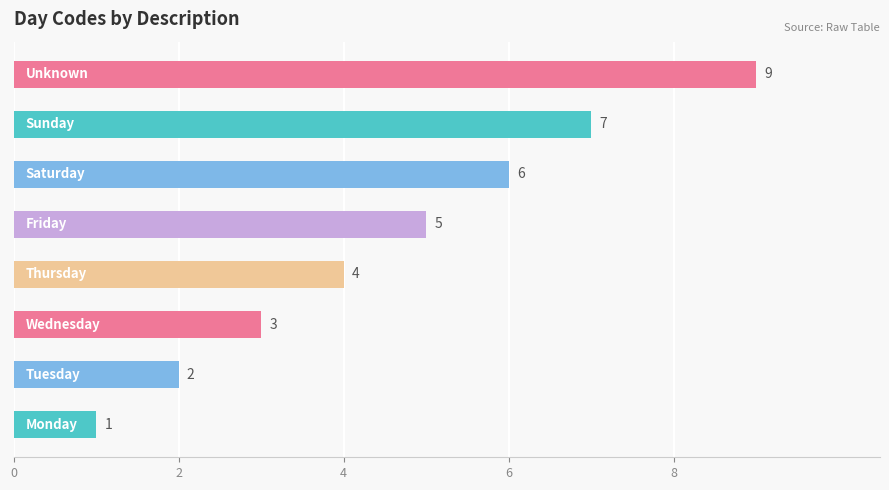

How many values are between 3 and 7?

5